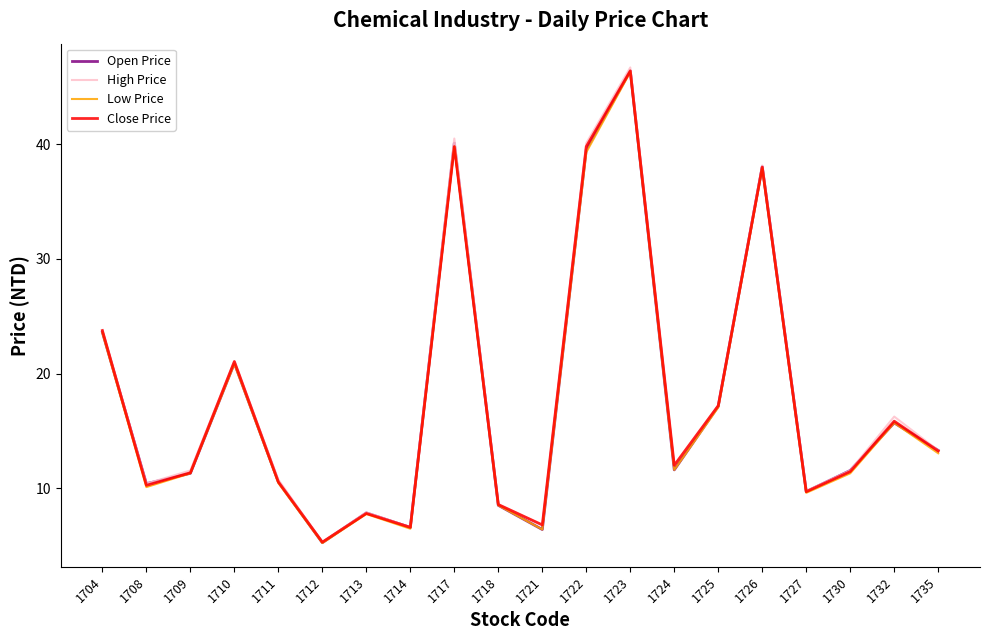

Between 1721 and 1725, which series saw the biggest shift?

Open Price